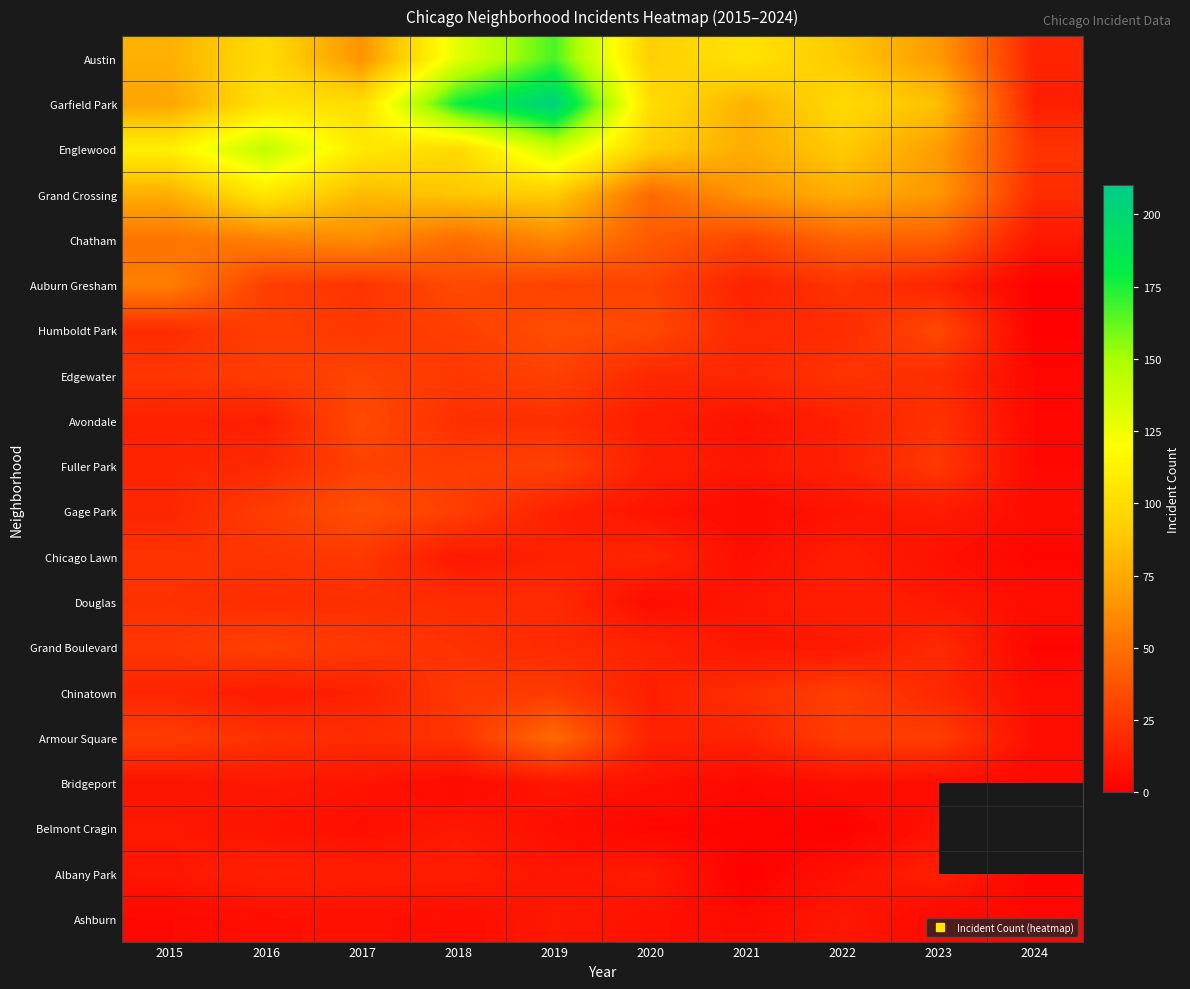

Rank the series at 2022 from lowest to highest value.

Belmont Cragin, Bridgeport, Albany Park, Gage Park, Grand Boulevard, Ashburn, Chicago Lawn, Douglas, Avondale, Fuller Park, Humboldt Park, Auburn Gresham, Edgewater, Armour Square, Chinatown, Chatham, Grand Crossing, Austin, Englewood, Garfield Park